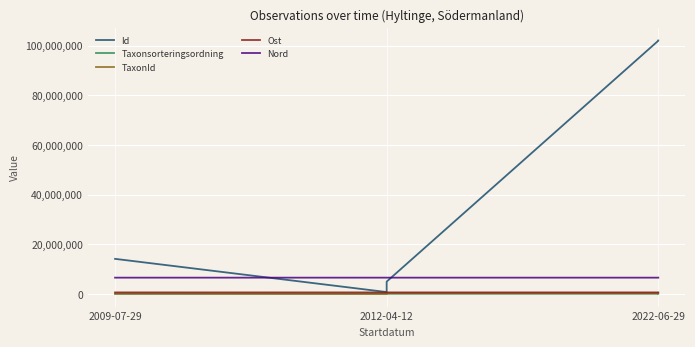

Reading left to right, list all the values displayed in this chart.

Id: 14121484	747750	4958285	101955565	102050394
Taxonsorteringsordning: 44334	93158	98520	101854	99566
TaxonId: 102021	2818	222498	220461	221317
Ost: 609895	609842	609842	609860	609860
Nord: 6550708	6550798	6550798	6550896	6550896